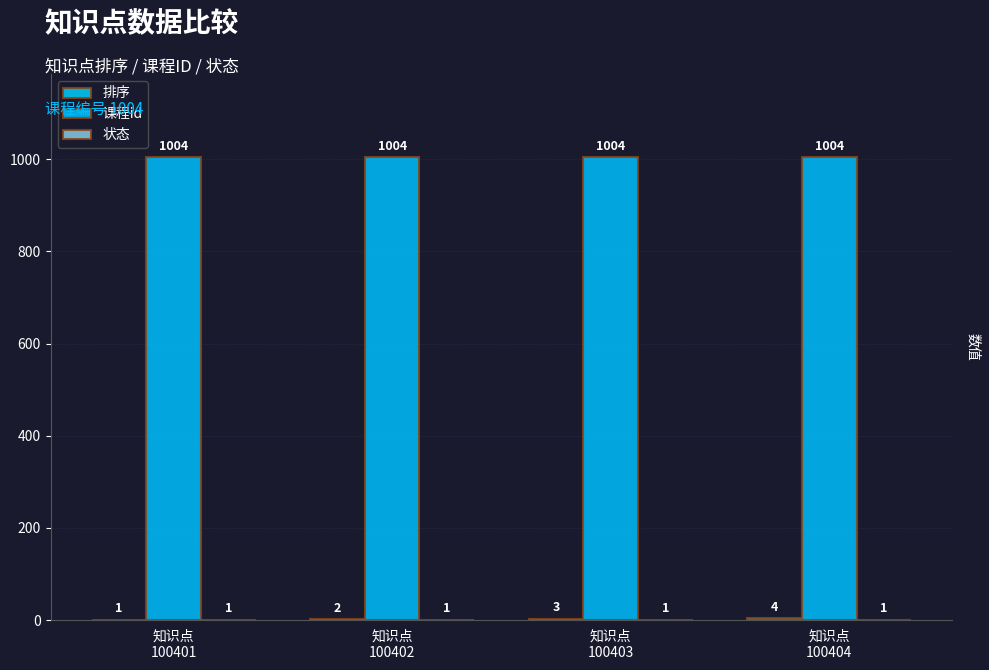

What is the spread (max minus min) of values at 知识点
100401?

1003